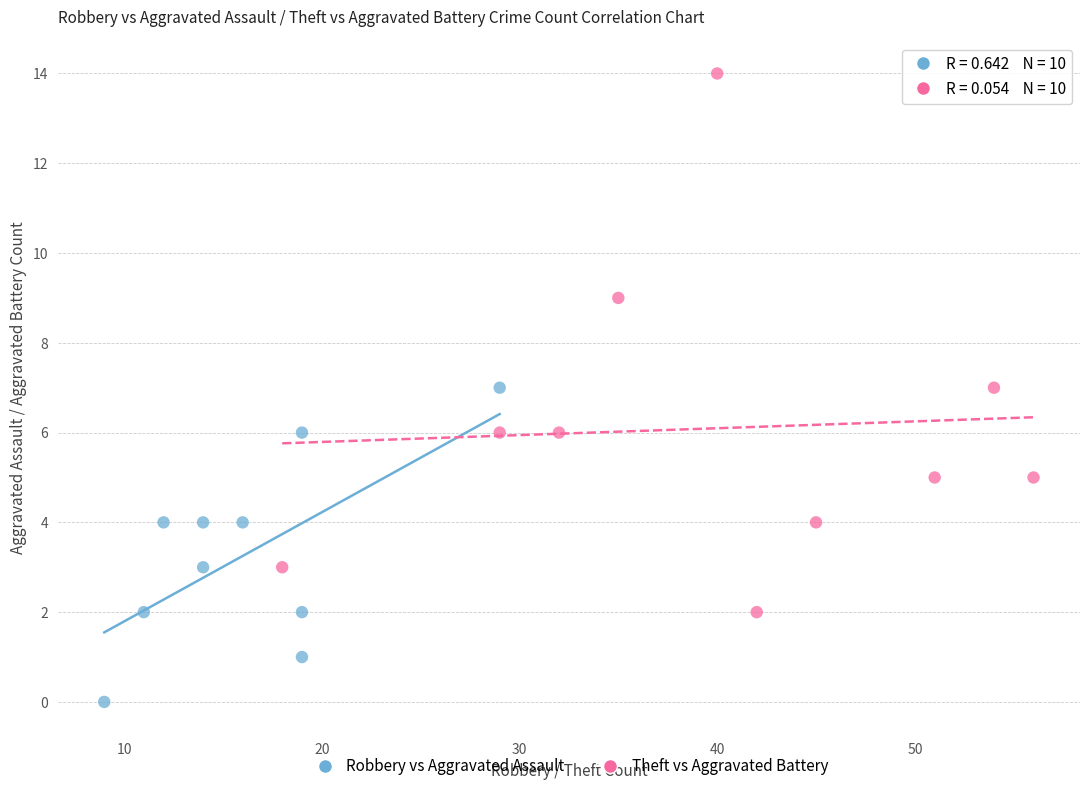

Which series has the largest Y range (max minus min)?

Theft vs Aggravated Battery